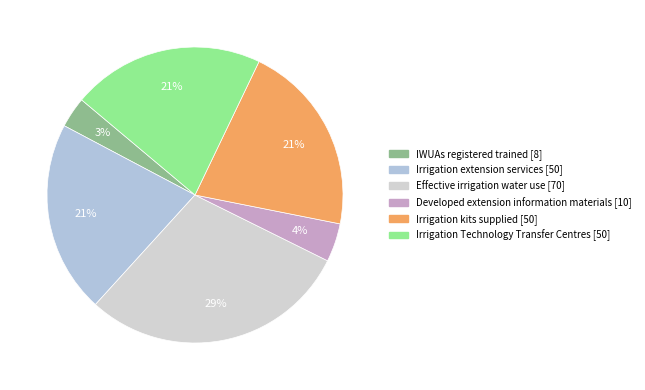

Approximately how many times larger is the value at Irrigation Technology Transfer Centres compared to Irrigation extension services?

1.0